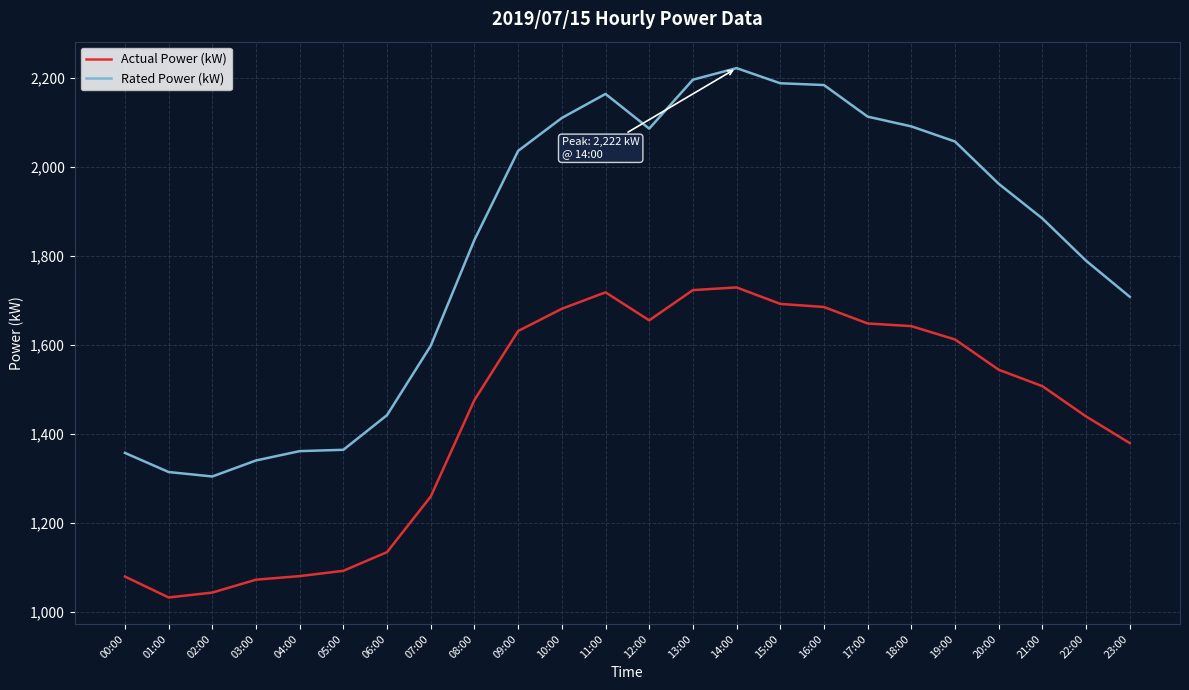

At 18:00, list the series in order from largest to smallest.

Rated Power (kW), Actual Power (kW)